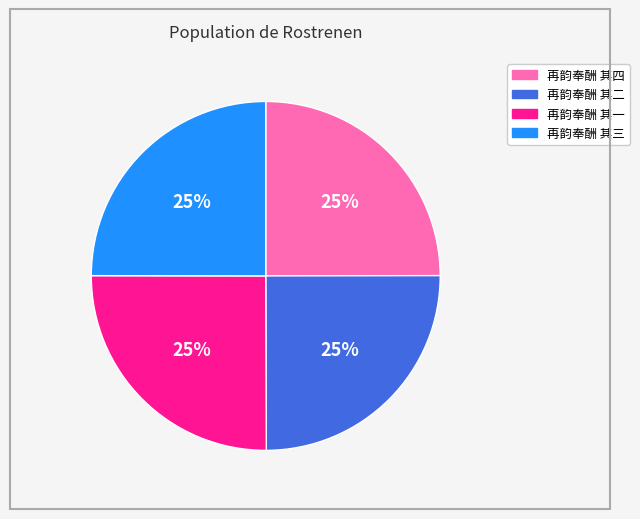

What is the ratio of the value at 再韵奉酬 其二 to the value at 再韵奉酬 其一?

1.0